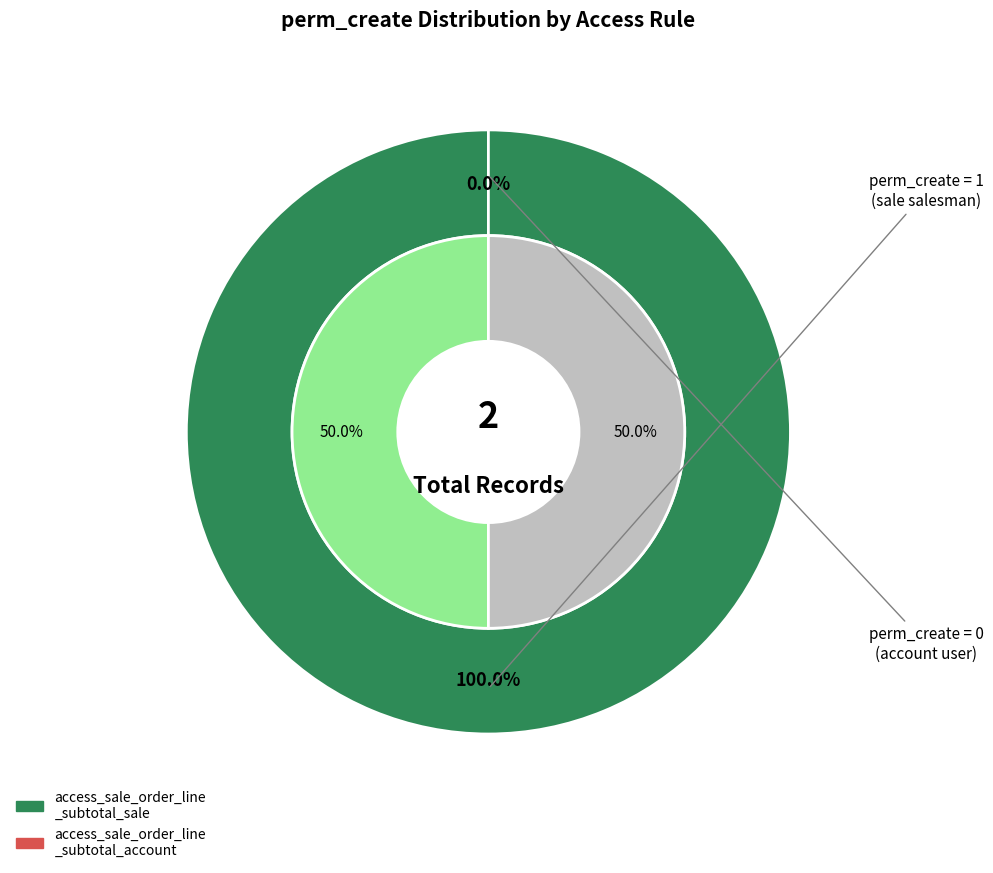

Which category has the biggest portion of the pie?

access_sale_order_line_subtotal_sale